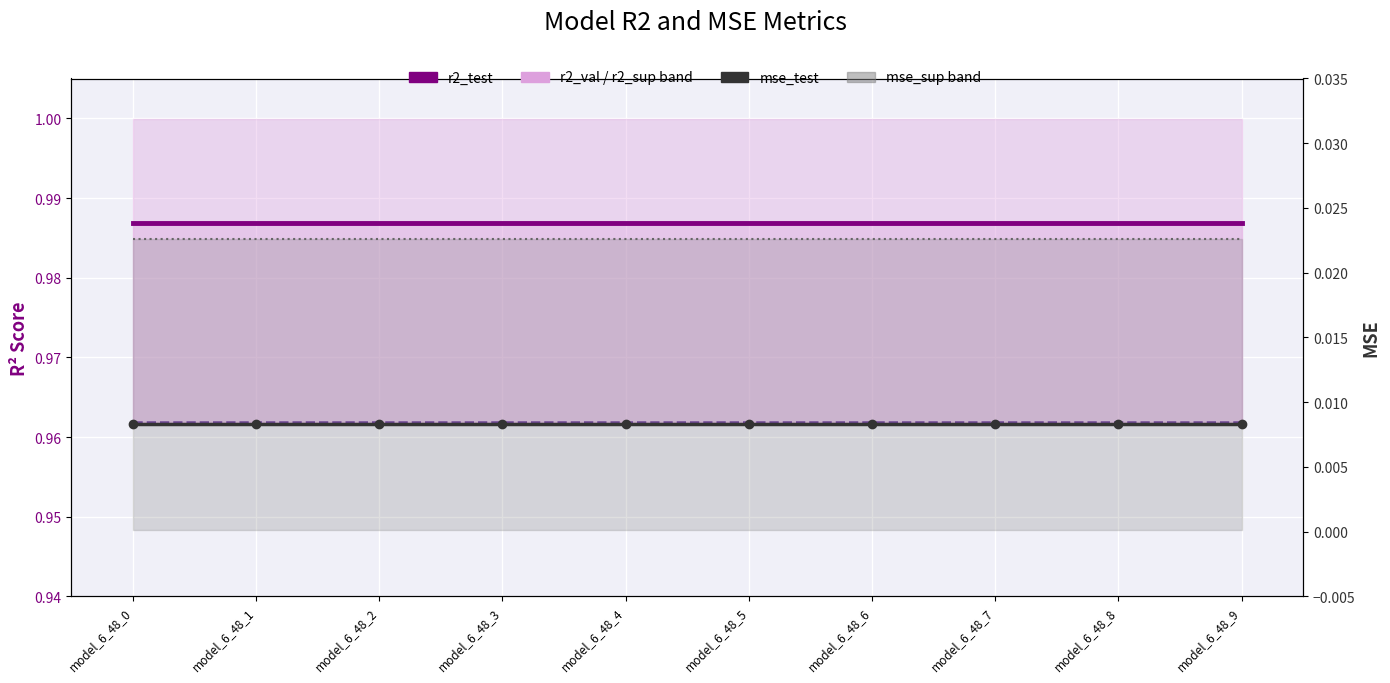

Which category has the lowest value in the r2_test series?

model_6_48_0